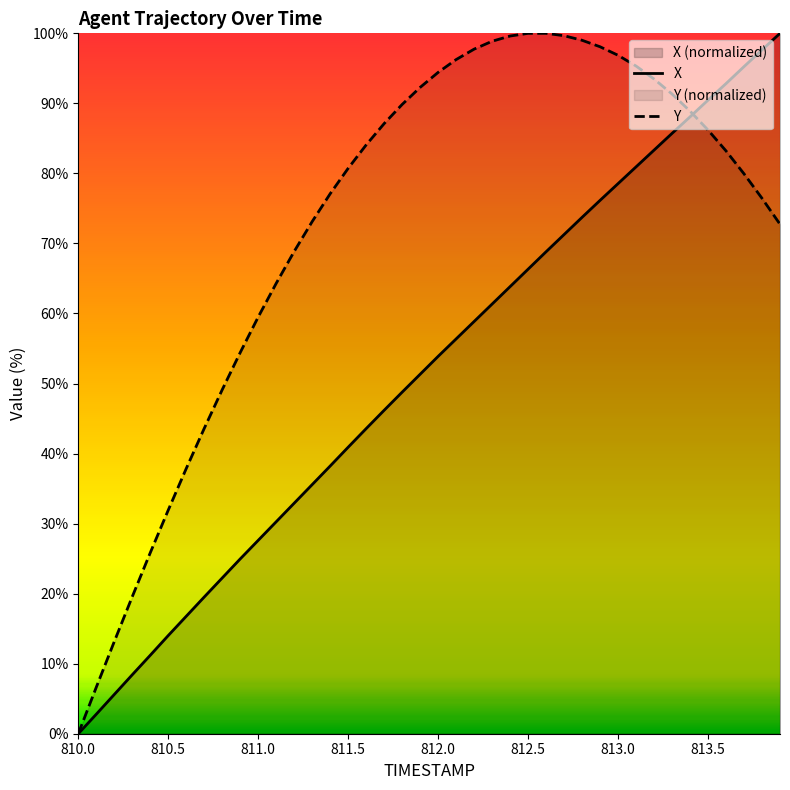

What is the spread (max minus min) of values at 813.2?

10.2